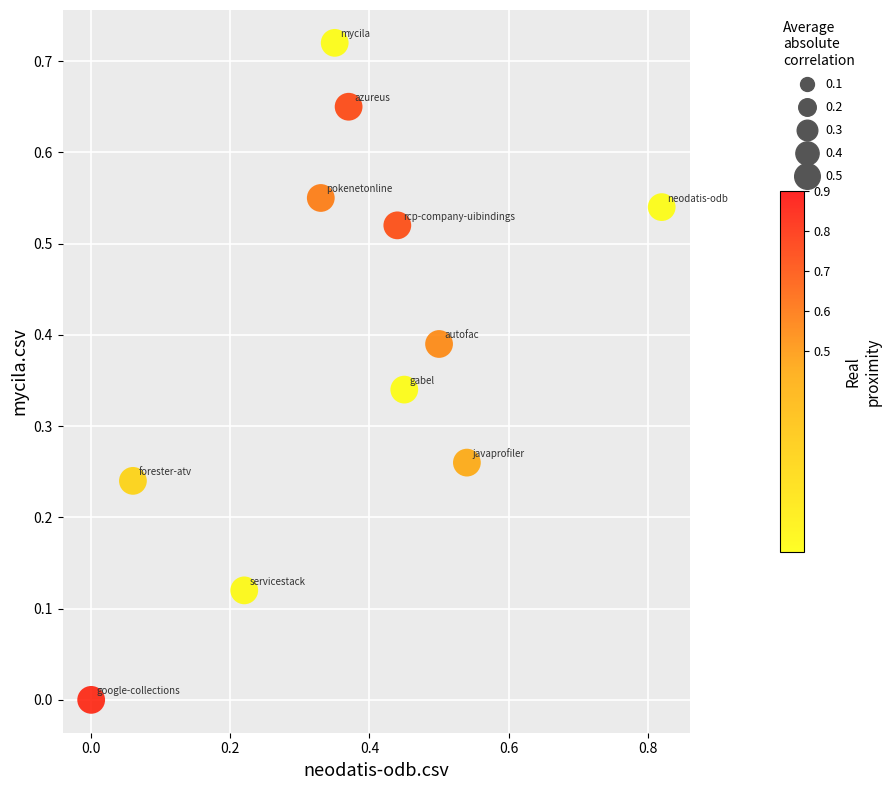

What is the range of X values (max minus min)?

0.8